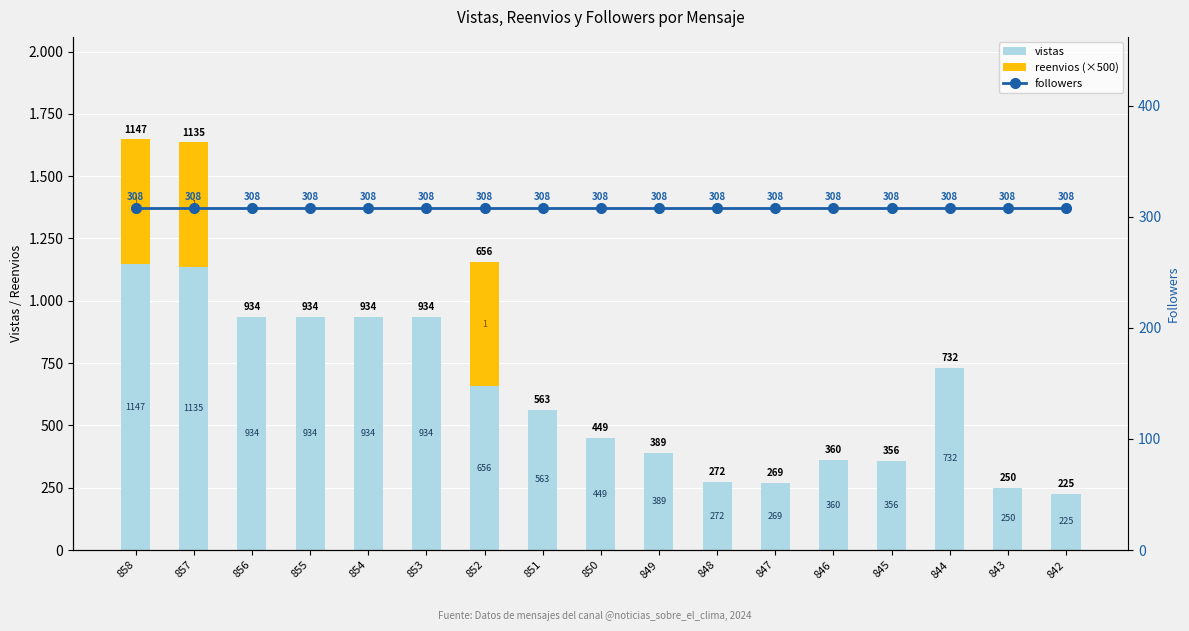

What is the sum of the vistas values at 843 and 844?

982